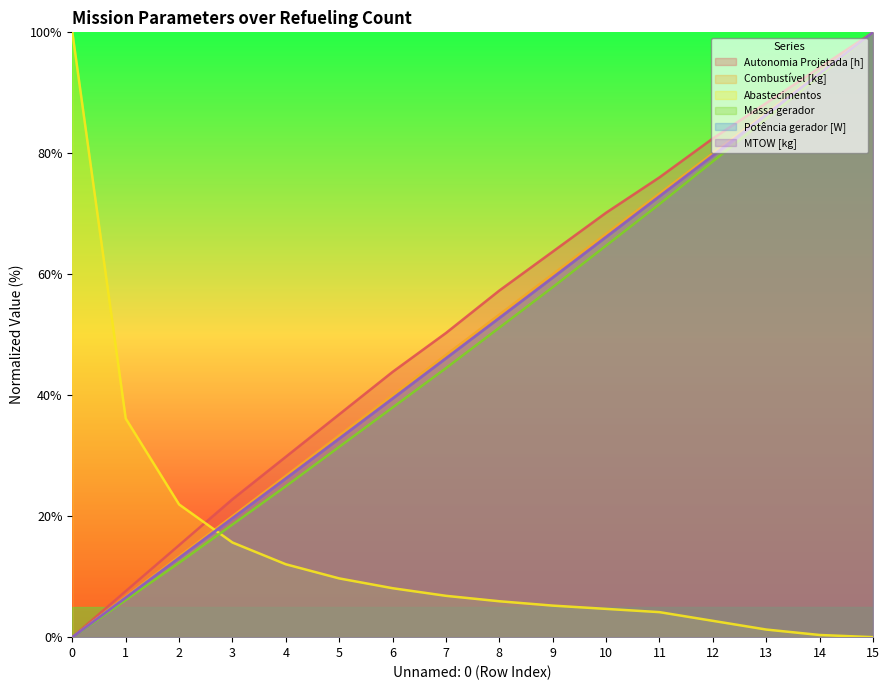

True or false: MTOW [kg] and Massa gerador cross at least once.

False